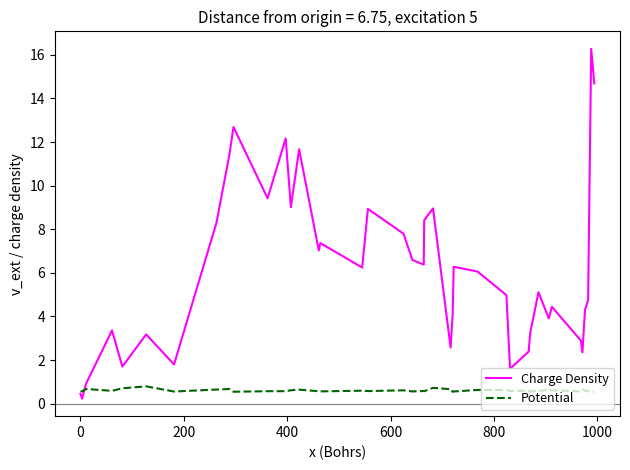

What is the maximum value shown in the chart?

16.3